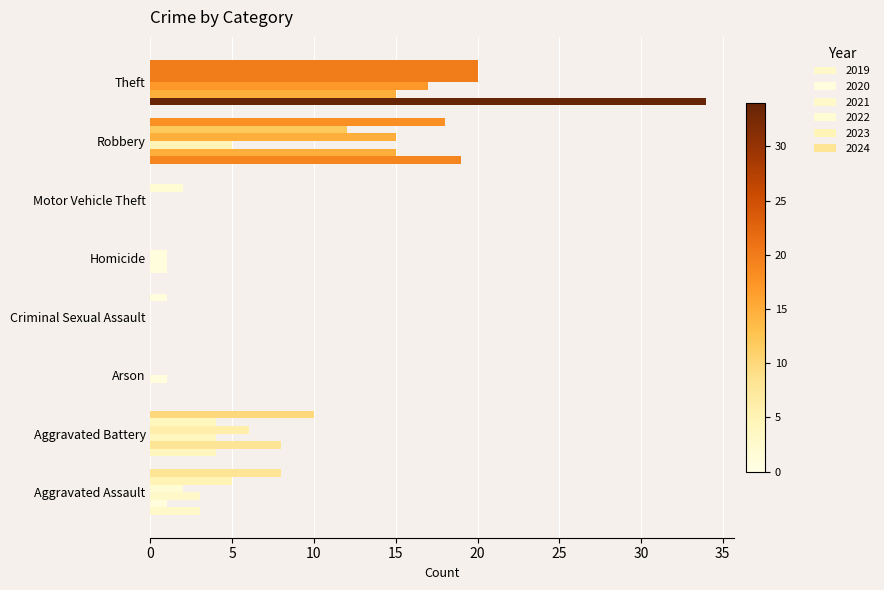

True or false: 2020 has a value of 1 at Homicide.

False